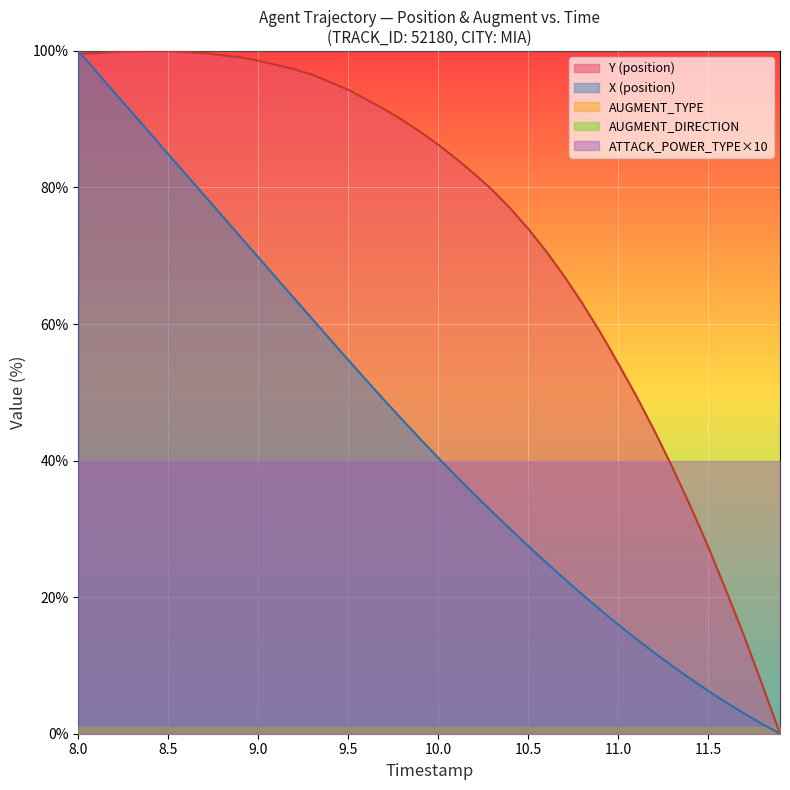

Which label corresponds to the largest value in the chart?

8.0